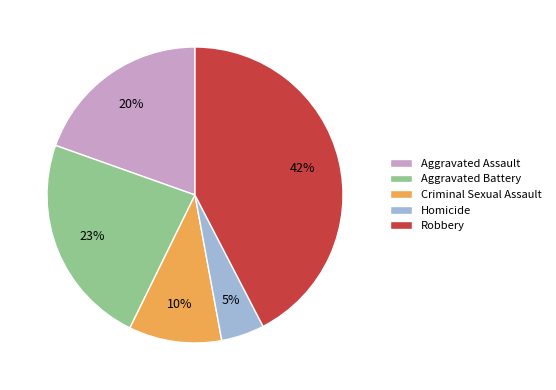

How many segments does this pie chart have?

5